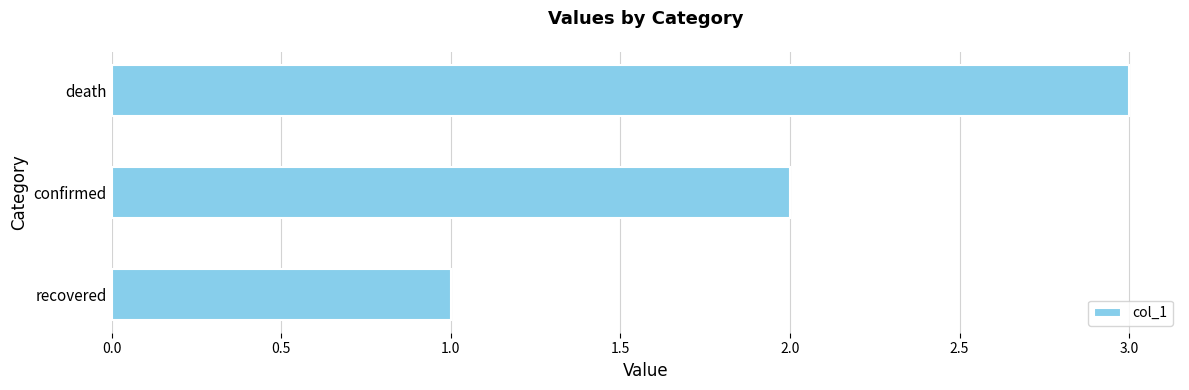

What is the greatest value displayed?

3